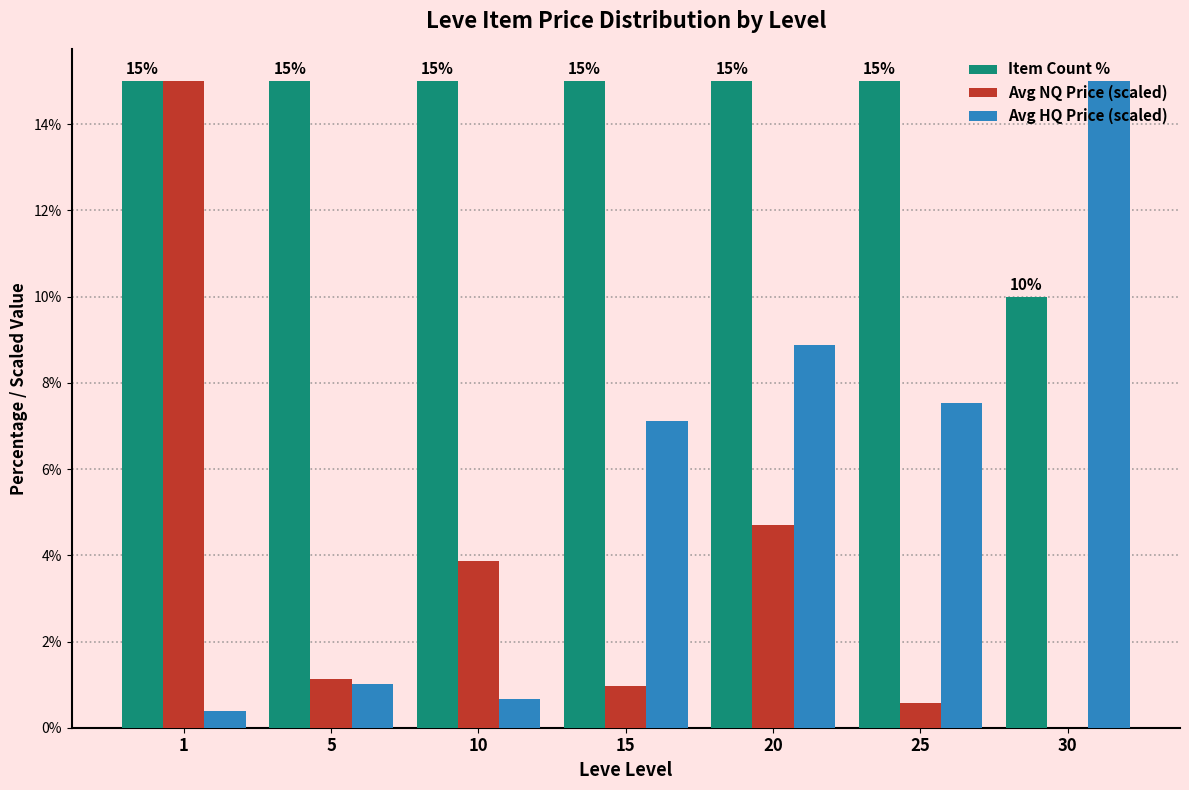

Which series has the largest total across all categories?

Item Count %